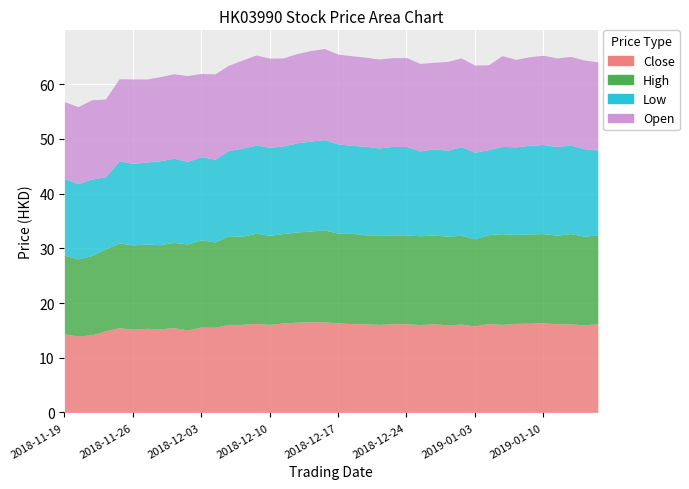

Read the High value at 2018-12-14.

16.8